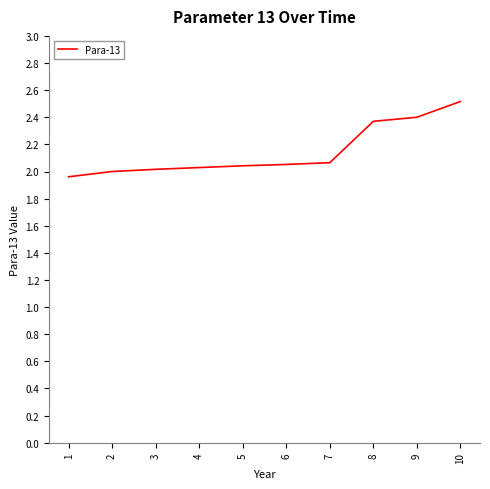

What is the sum of the values at 8 and 6?

4.4